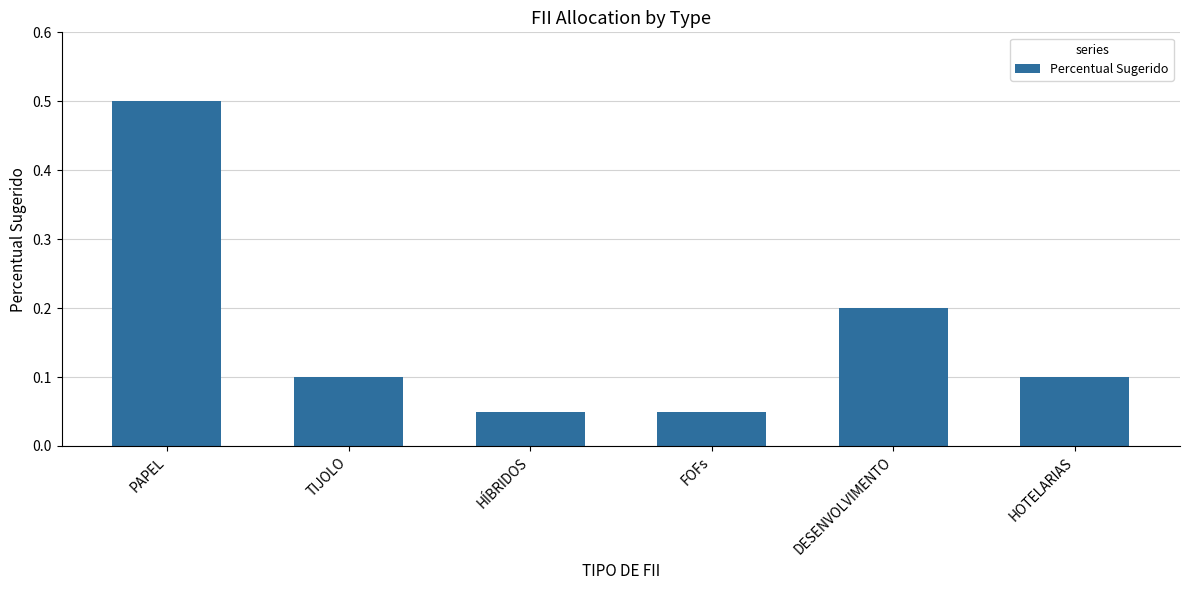

The chart shows a value of 0.1 at HÍBRIDOS. True or false?

True